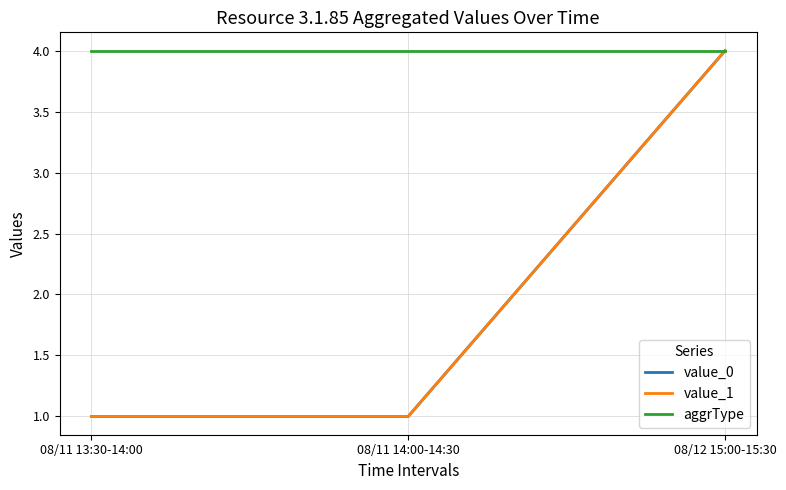

What is the total value across all series at 08/12 15:00-15:30?

12